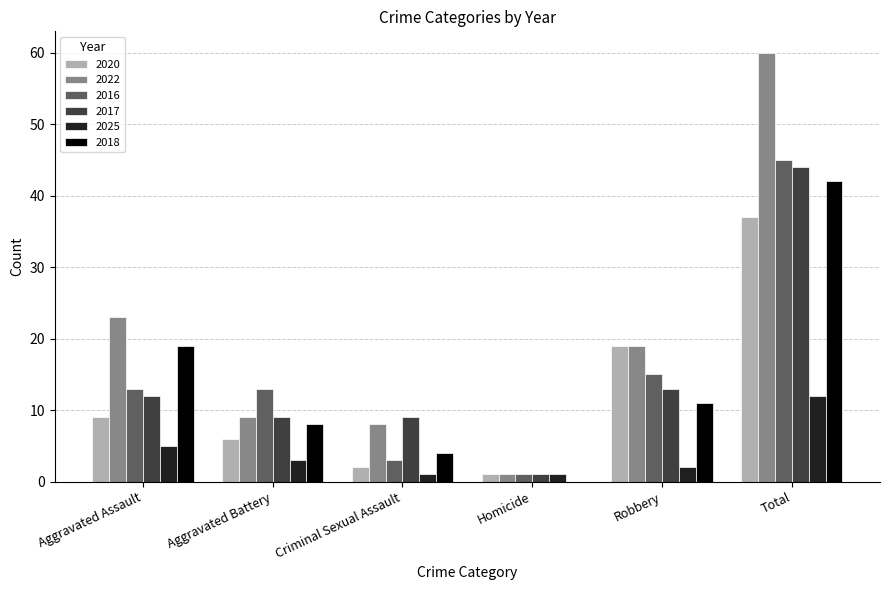

Is it true that 2017 equals 14 at Criminal Sexual Assault?

False